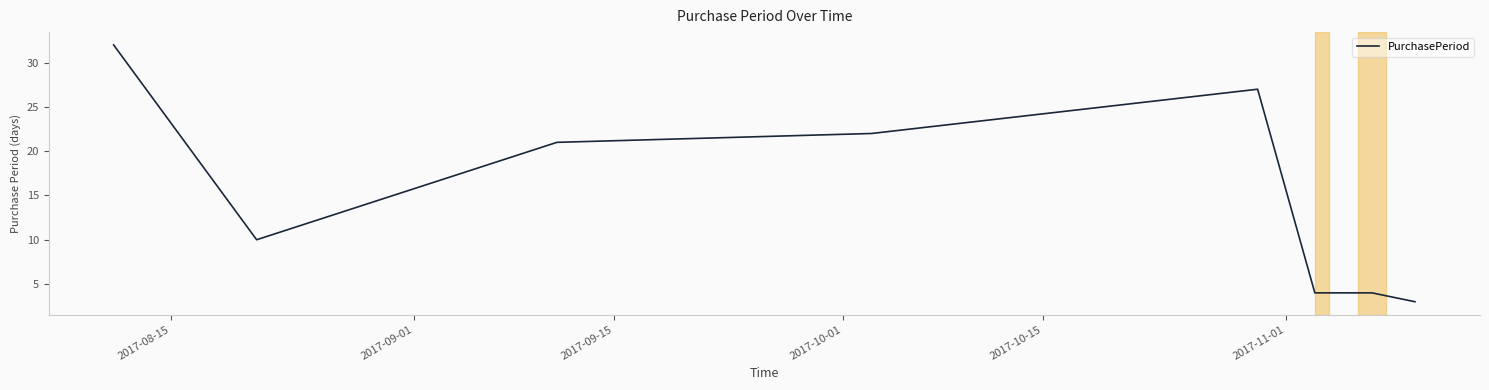

What is the average value?

15